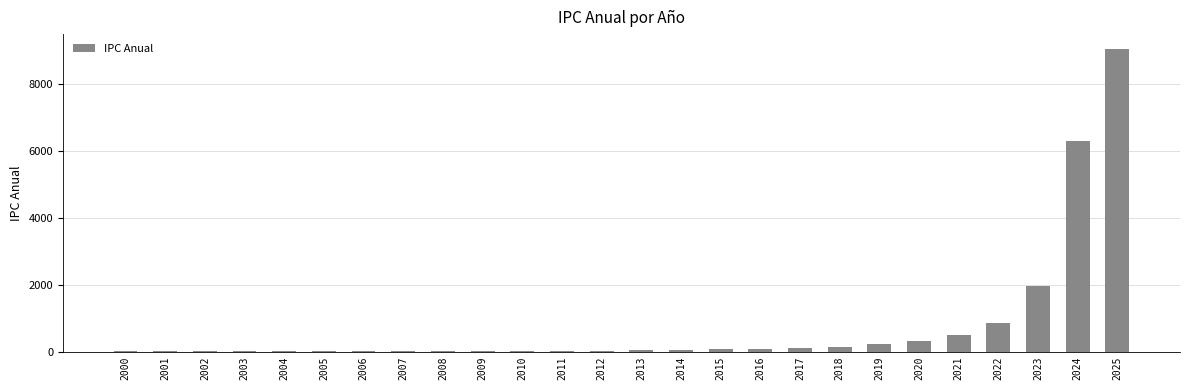

Is it true that the value at 2022 is 845.9?

True